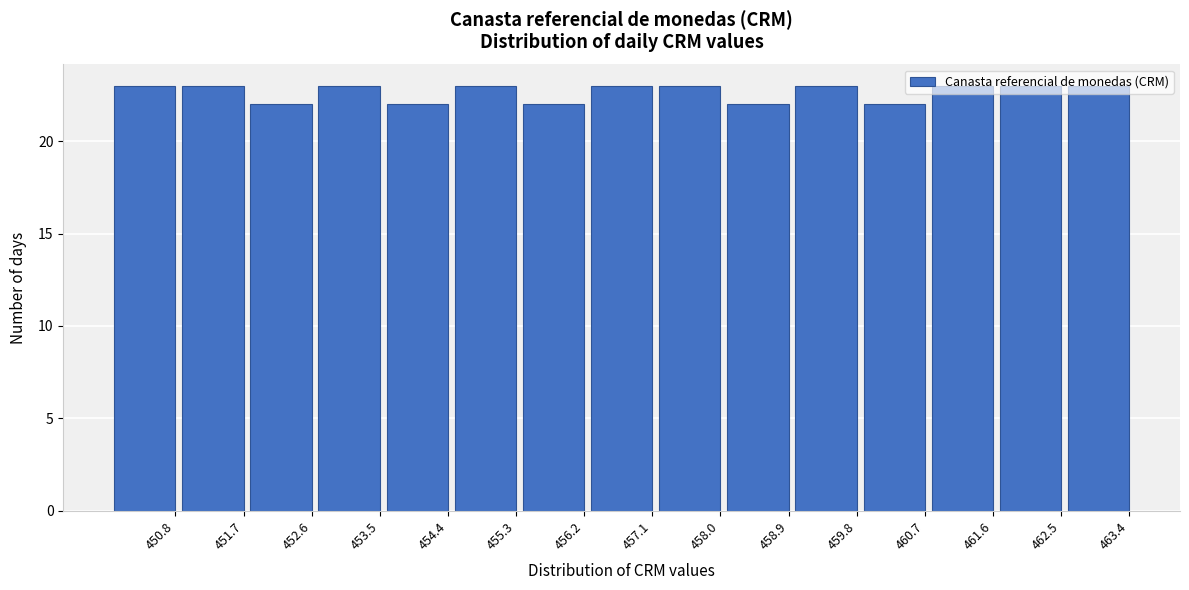

Is it true that the value at 458.0 is 23?

True